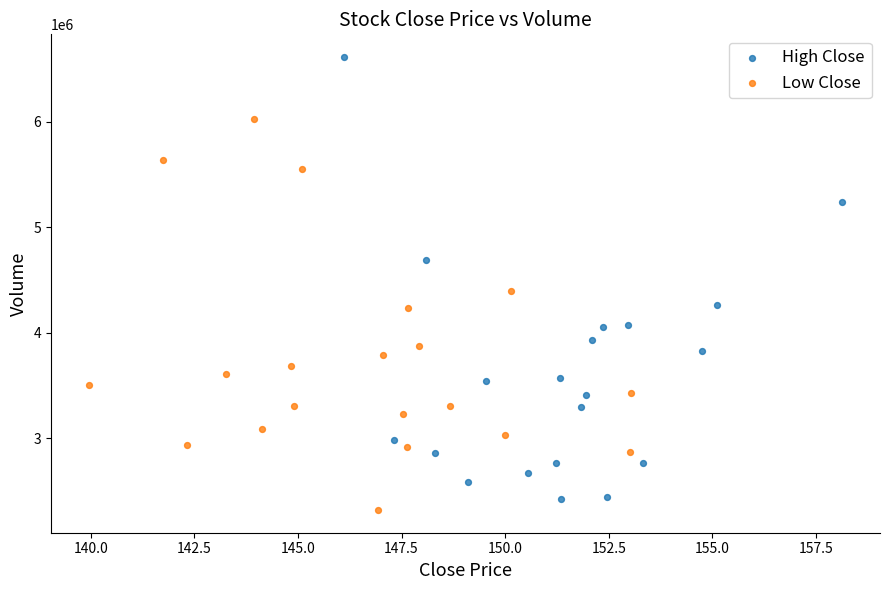

Which series contains the highest Y value?

High Close